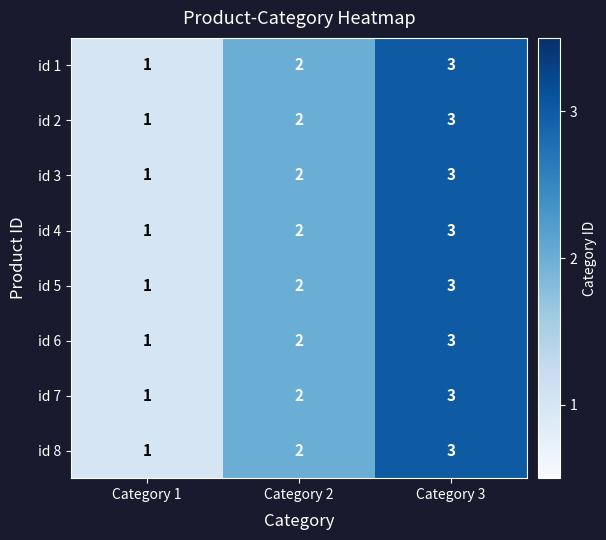

At which category is the sum across all series the highest?

Category 3